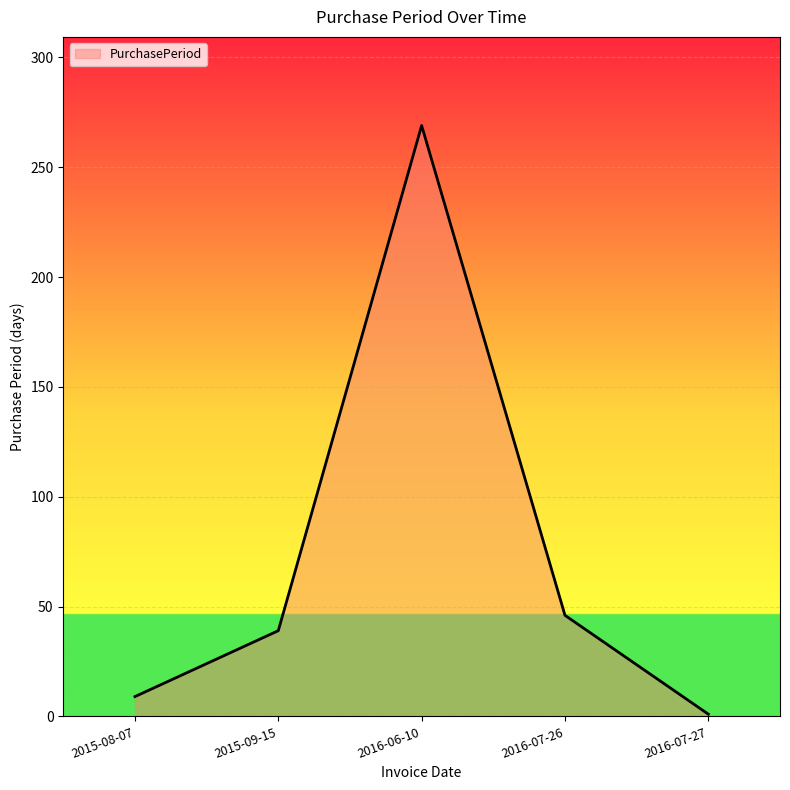

Is it true that the value at 2016-07-26 is 31?

False